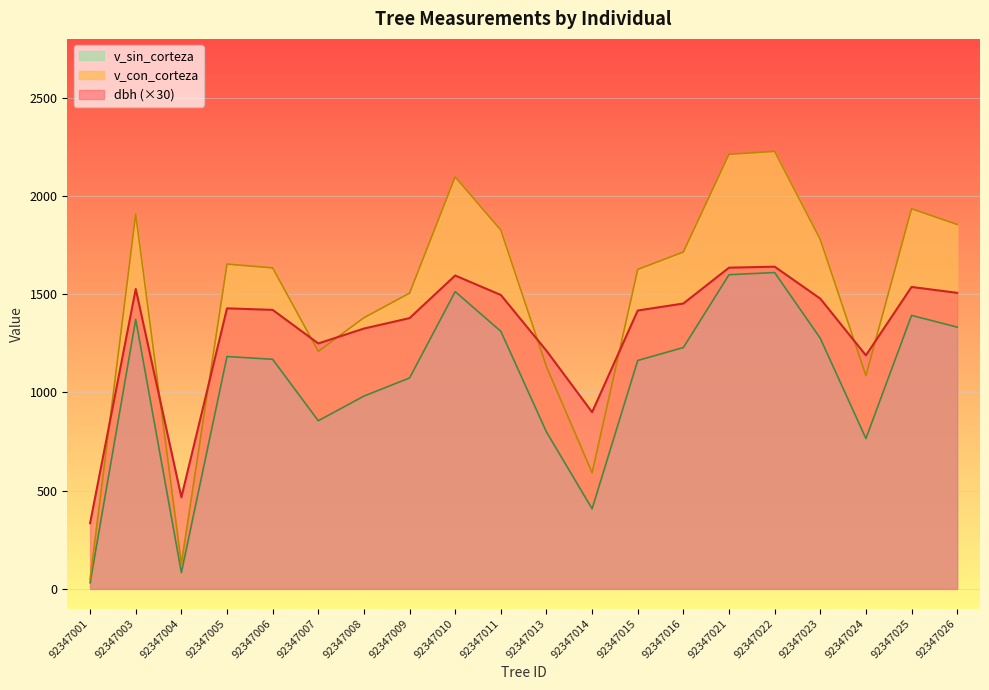

The value of v_sin_corteza at 92347026 is 2245.0. True or false?

False